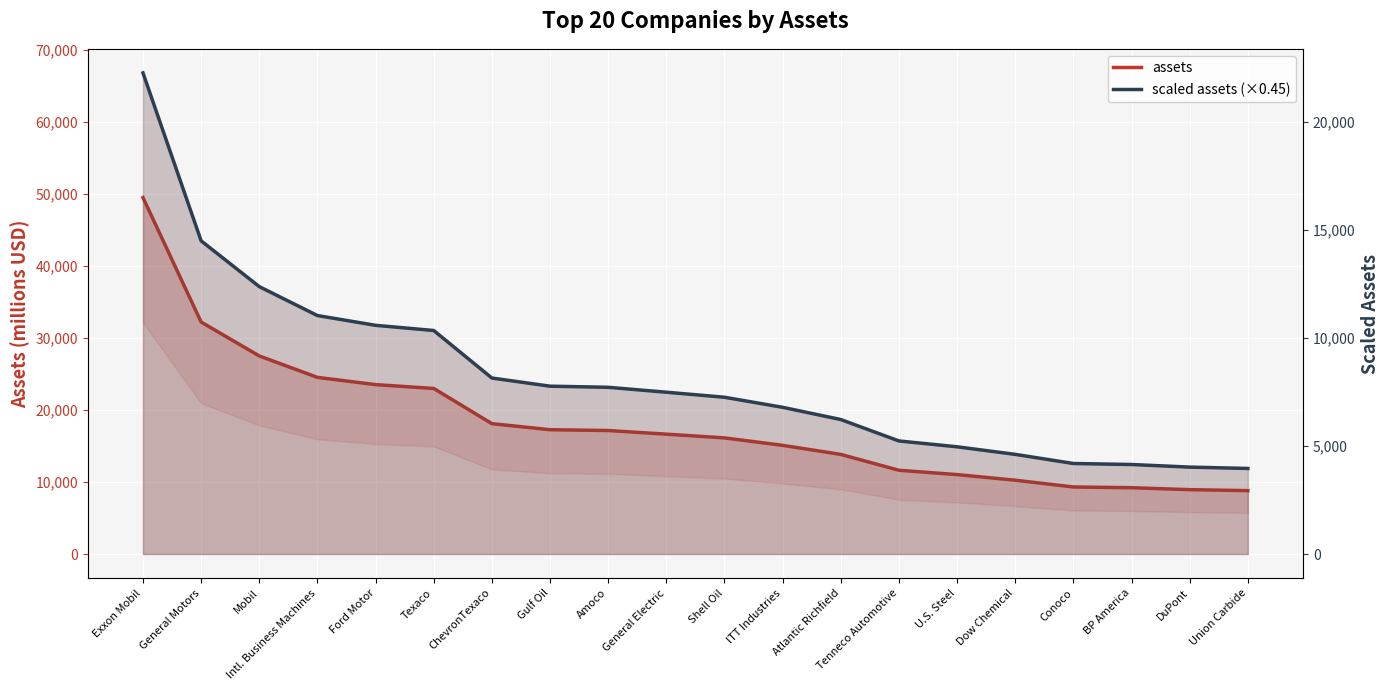

What is the total value across all series at Gulf Oil?

25034.2